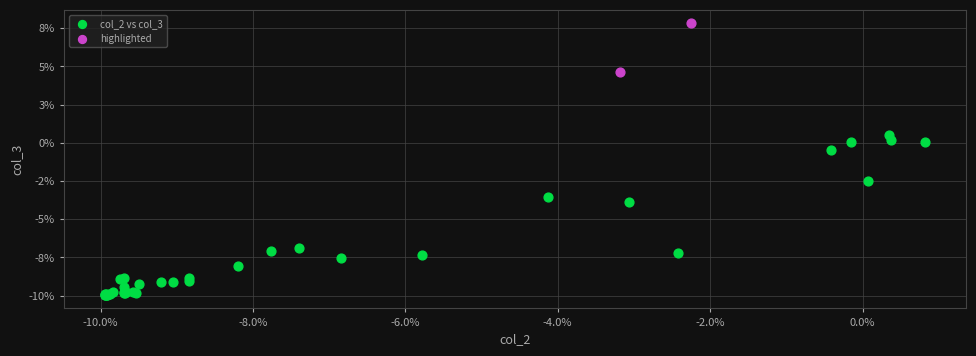

What are all the series names shown in the legend?

col_2 vs col_3, highlighted